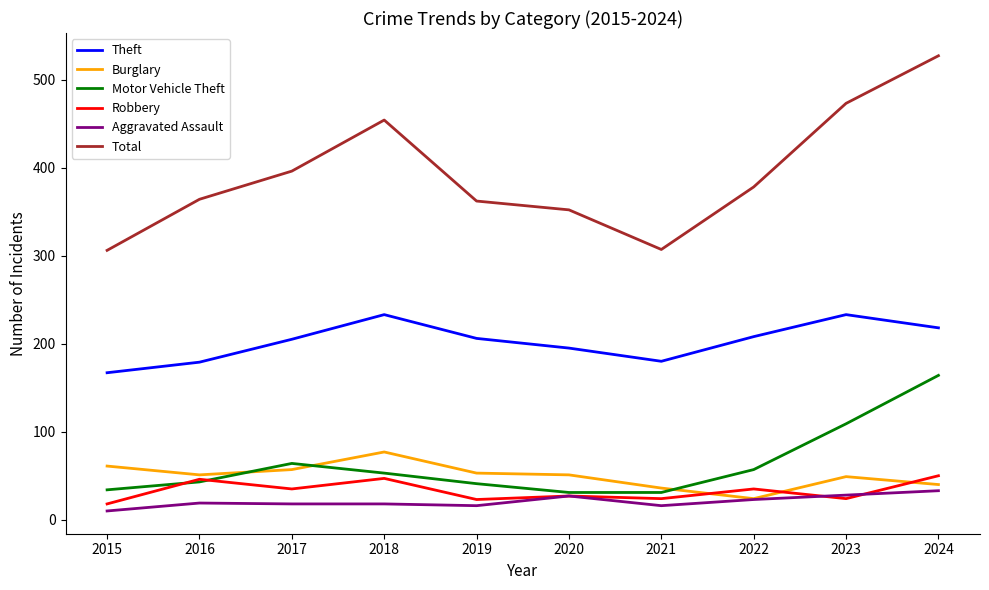

Where does the Theft series first go above 206?

2018